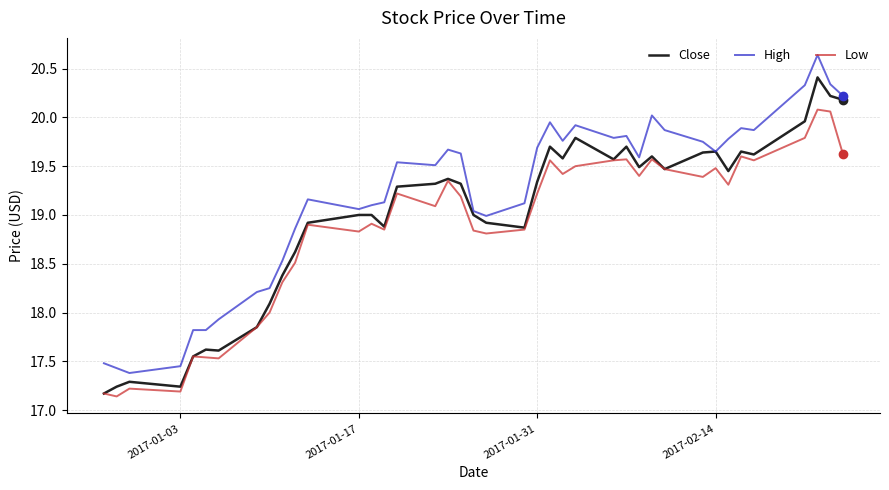

List the series in order of their peak value, lowest first.

Low, Close, High